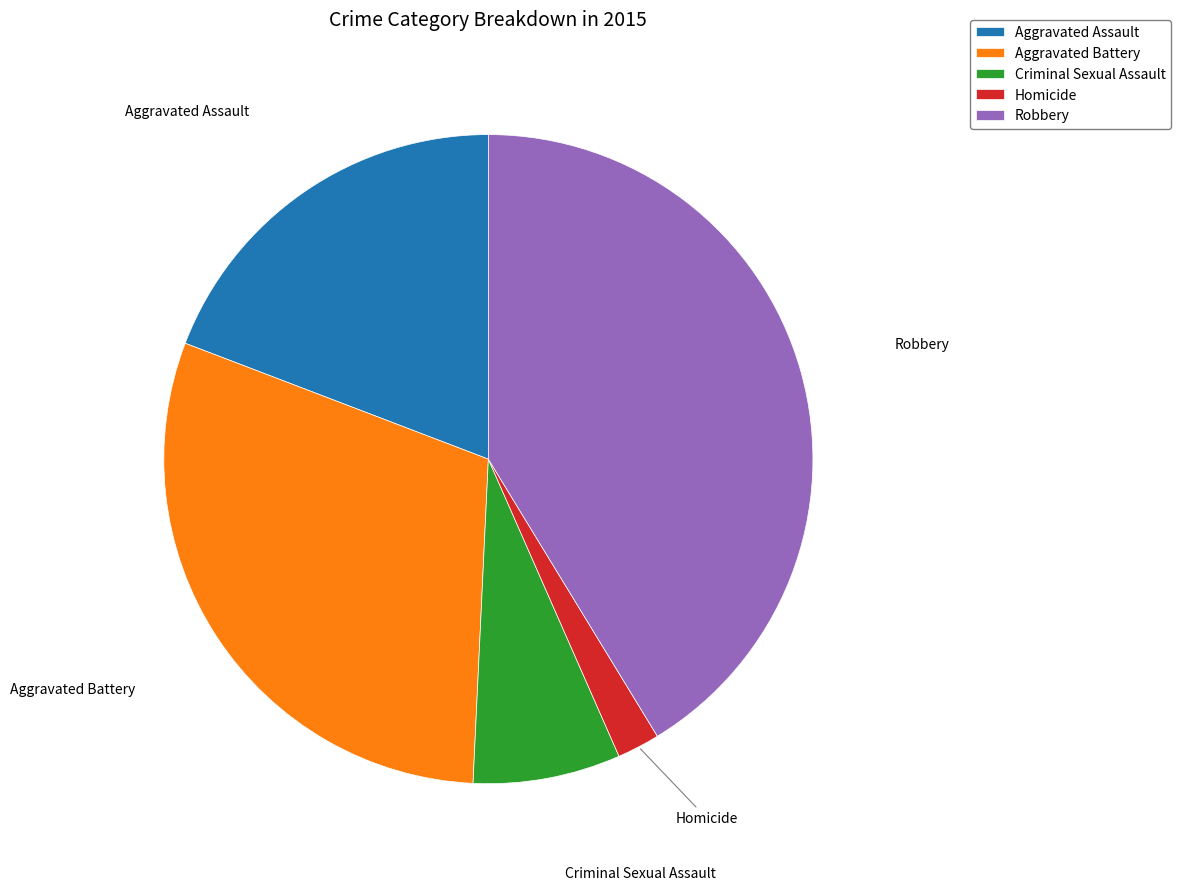

How many slices are in this pie chart?

5